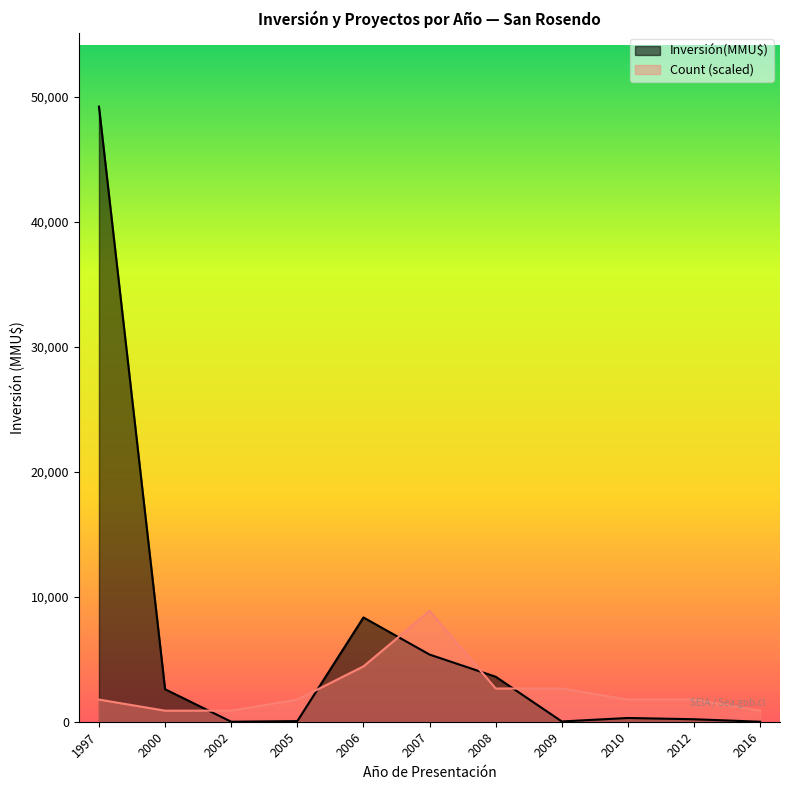

At which label does Inversión(MMU$) reach its peak?

1997